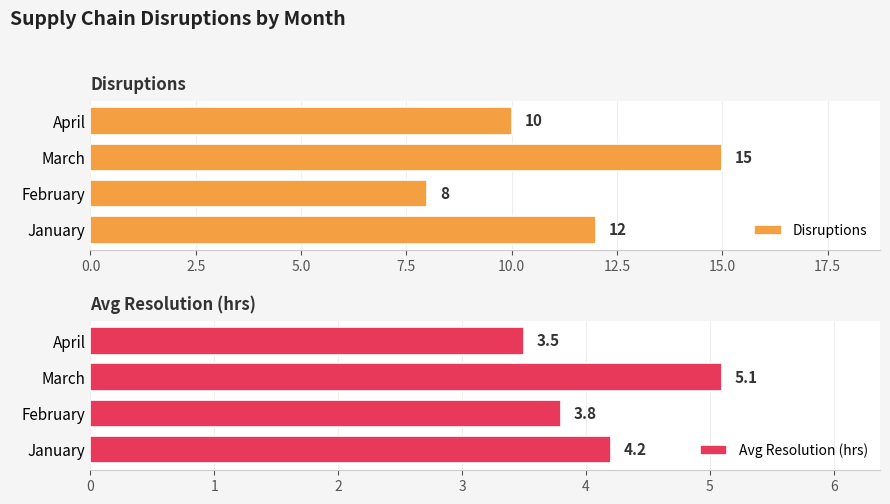

Rank the categories by Disruptions value from highest to lowest.

March, January, April, February